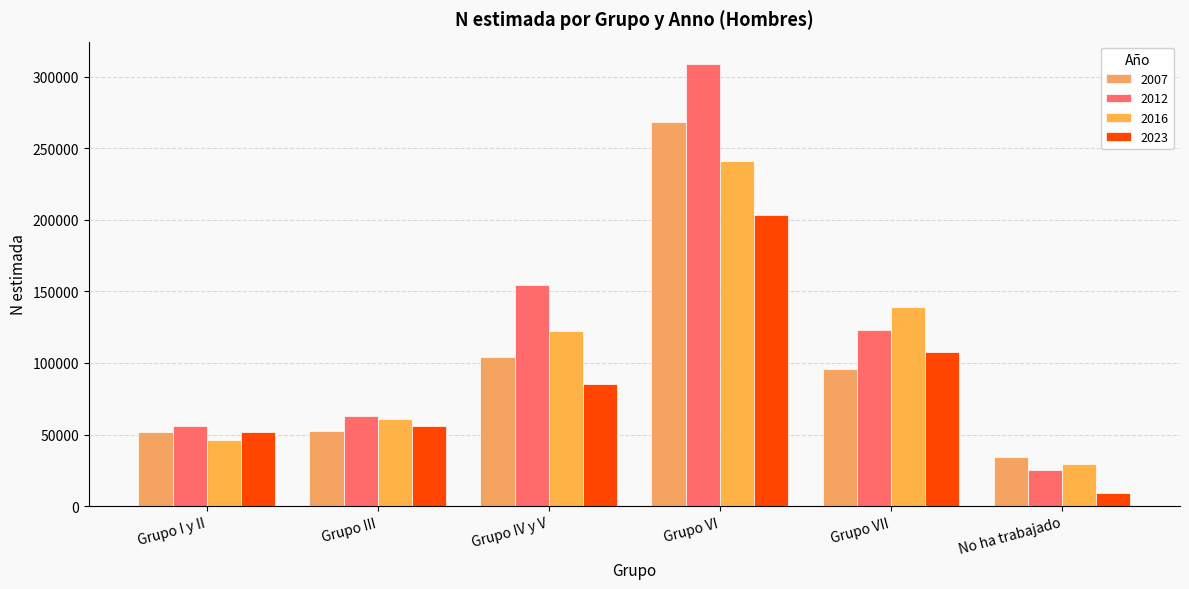

What position from the right is Grupo IV y V?

4